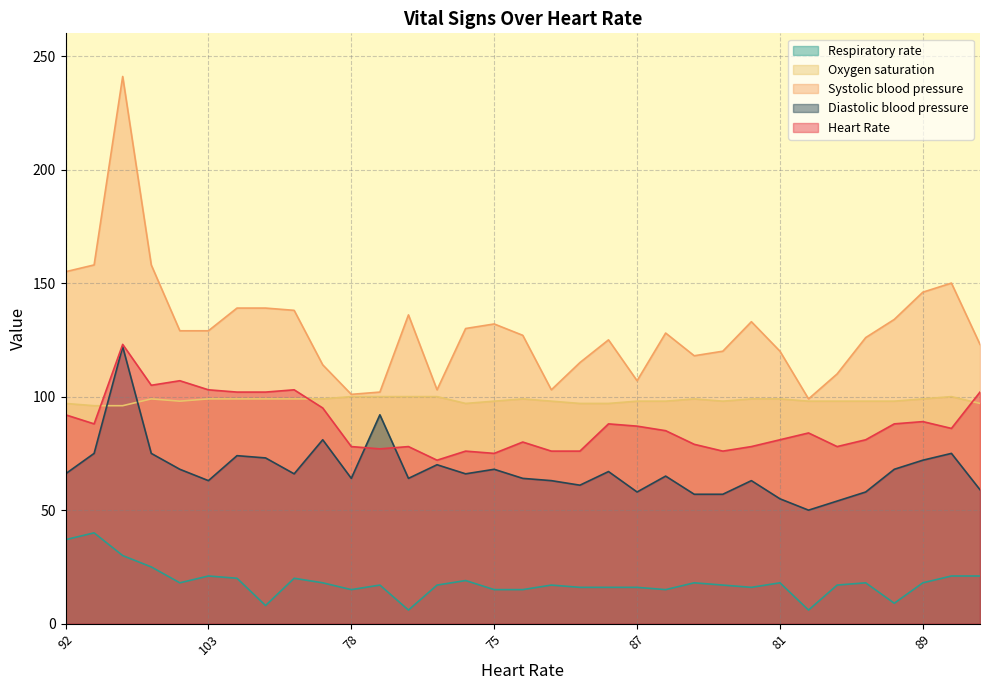

At which label is Diastolic blood pressure closest to 86?

9